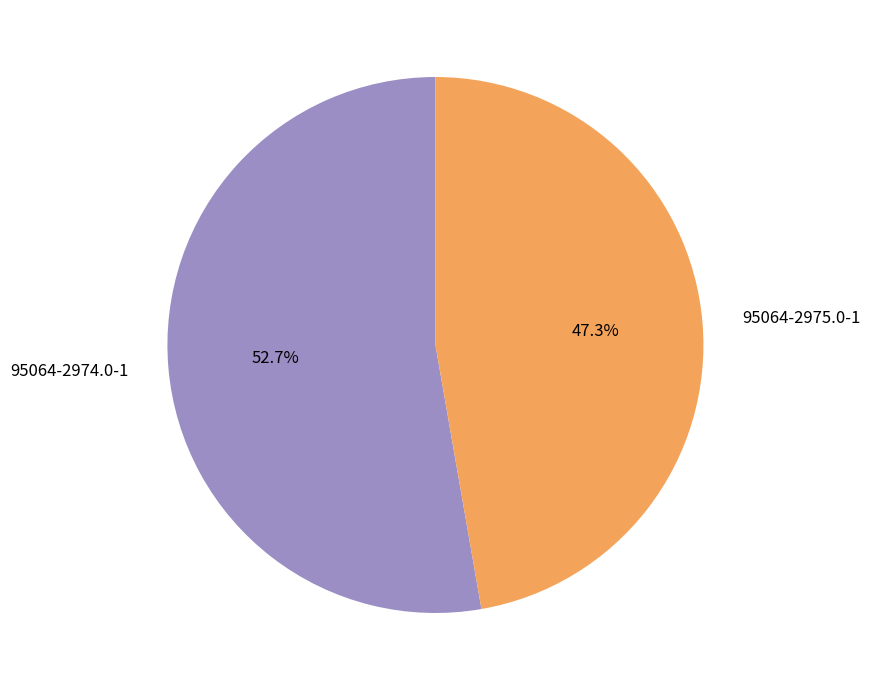

What percentage is NOT represented by 95064-2975.0-1?

52.7%